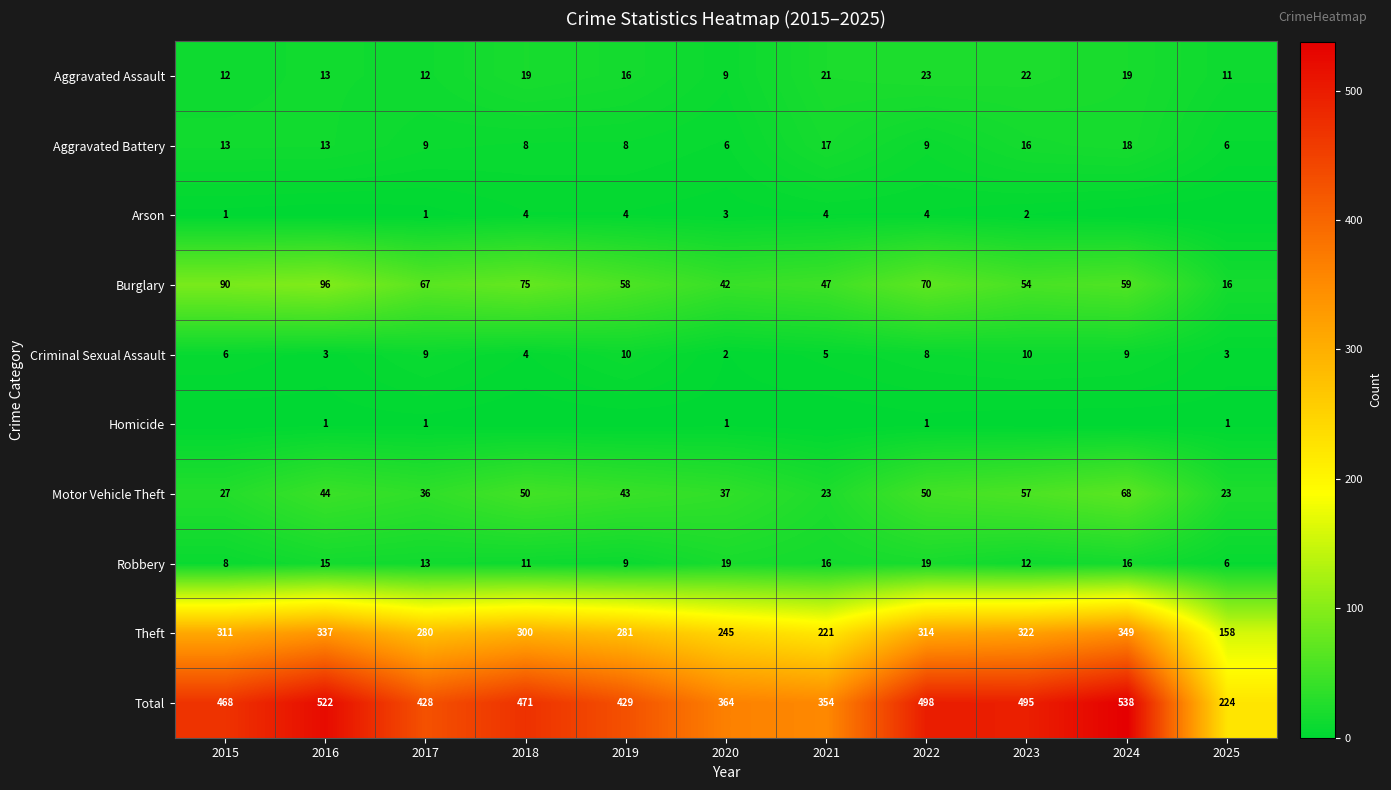

Read the Motor Vehicle Theft value at 2023.

57